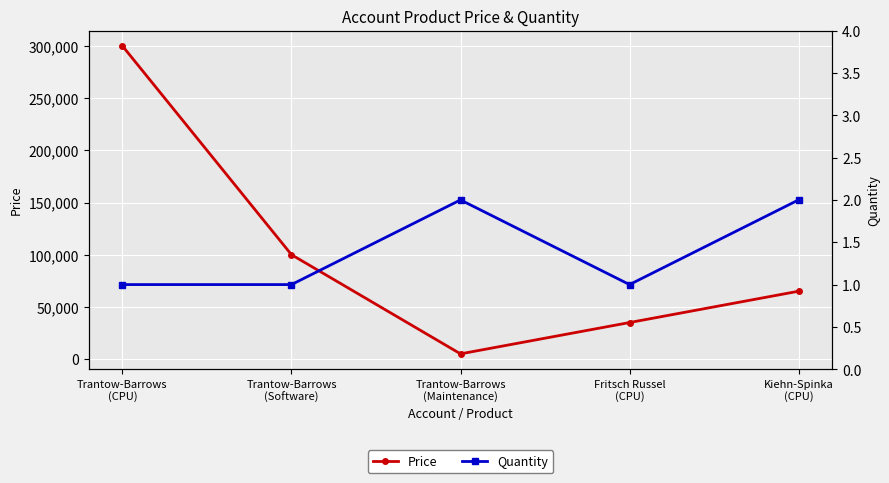

True or false: Price and Quantity cross at least once.

False